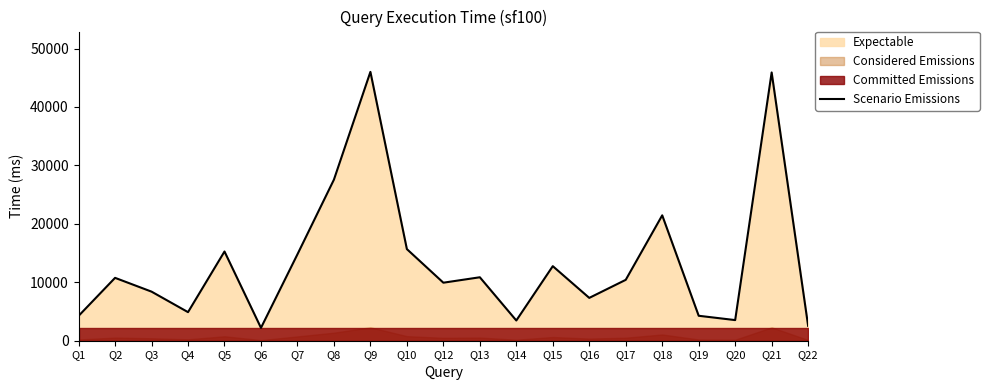

What is the ratio of the value at Q8 to the value at Q1?

6.5